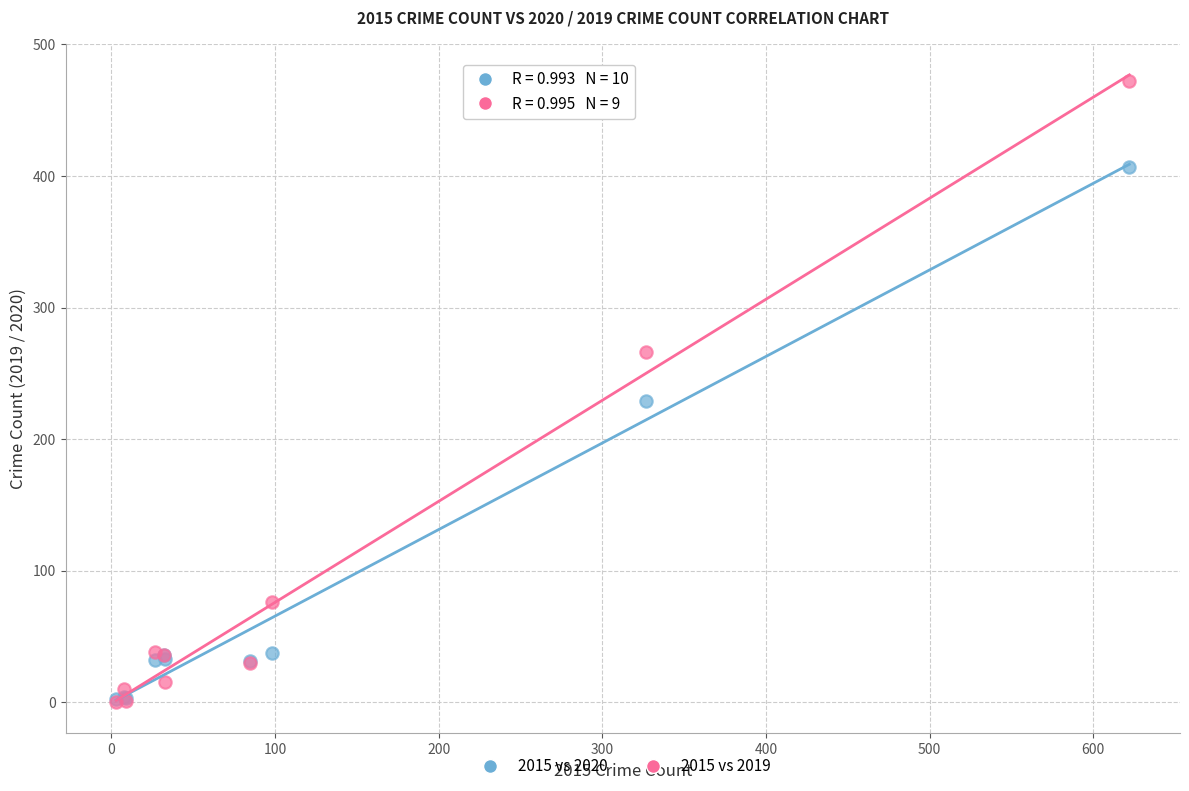

In the 2015 vs 2019 series, what Y value is closest to 236?

266